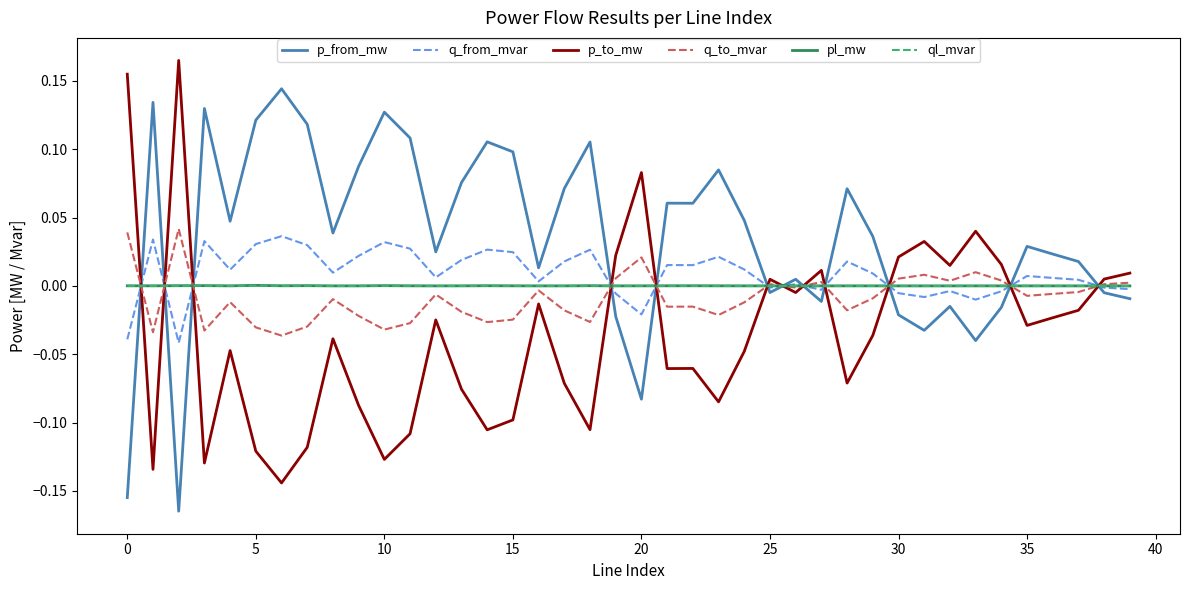

How many lines are shown in the chart?

6